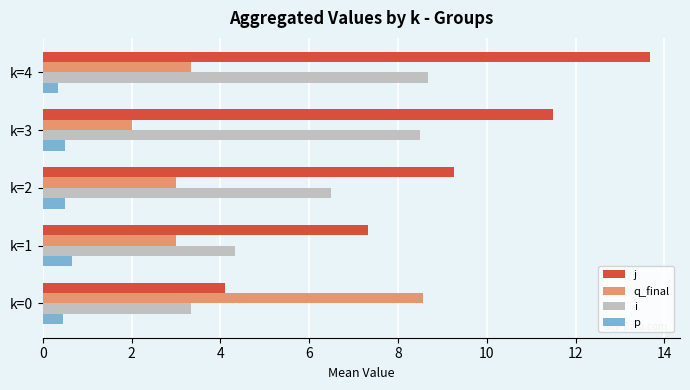

What value does the i series have at k=1?

4.3